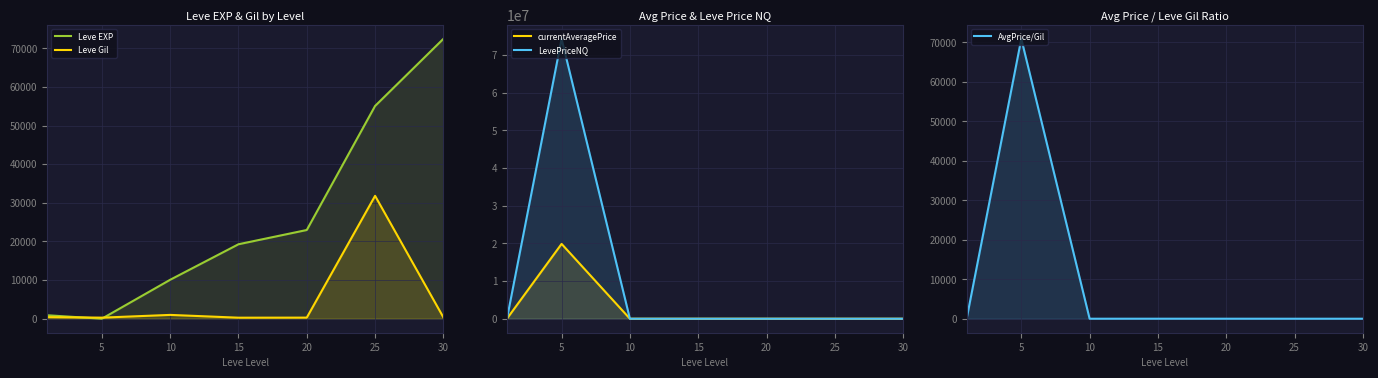

True or false: AvgPrice/Gil and Leve EXP intersect in this chart.

True